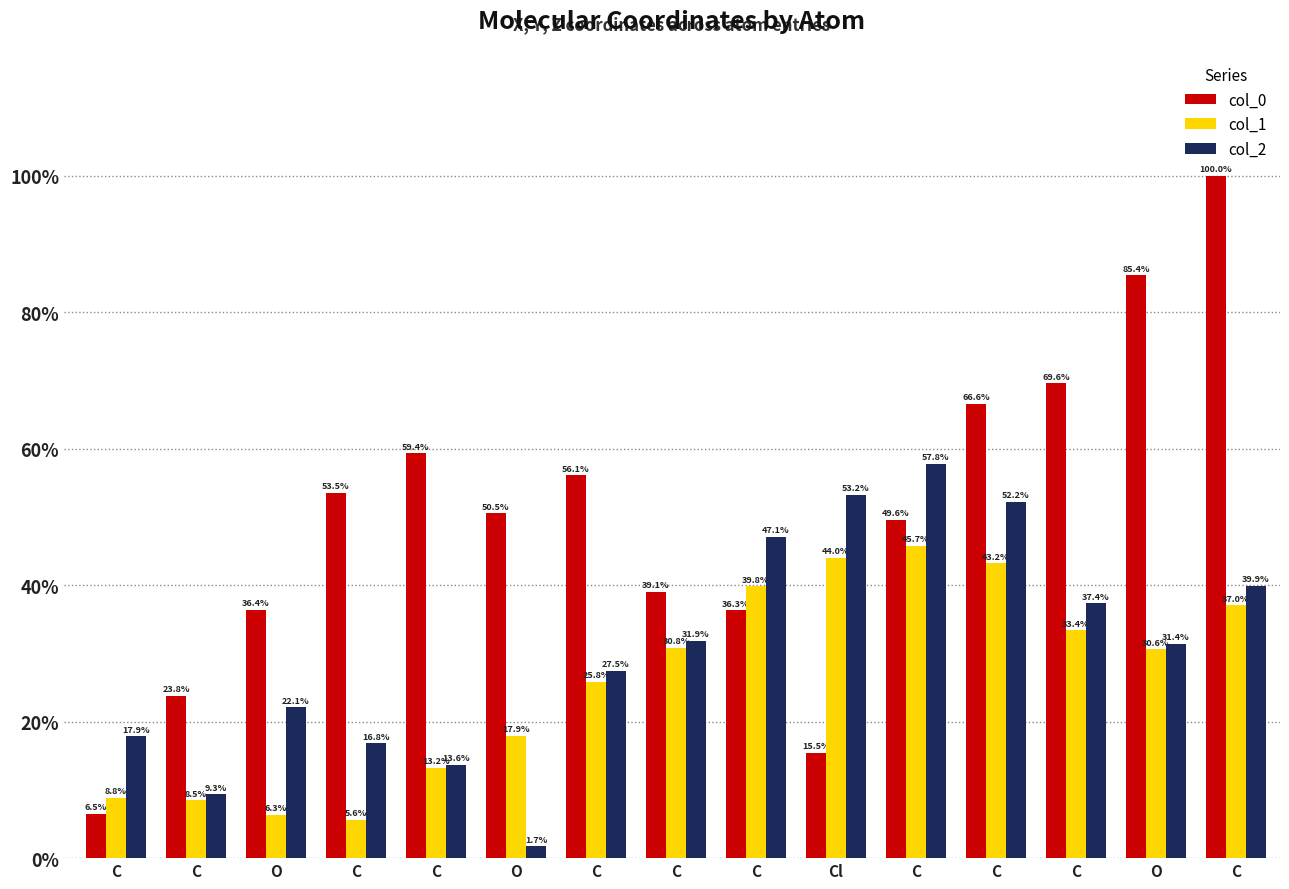

What is the sum of the col_2 values at C and C?

4.3